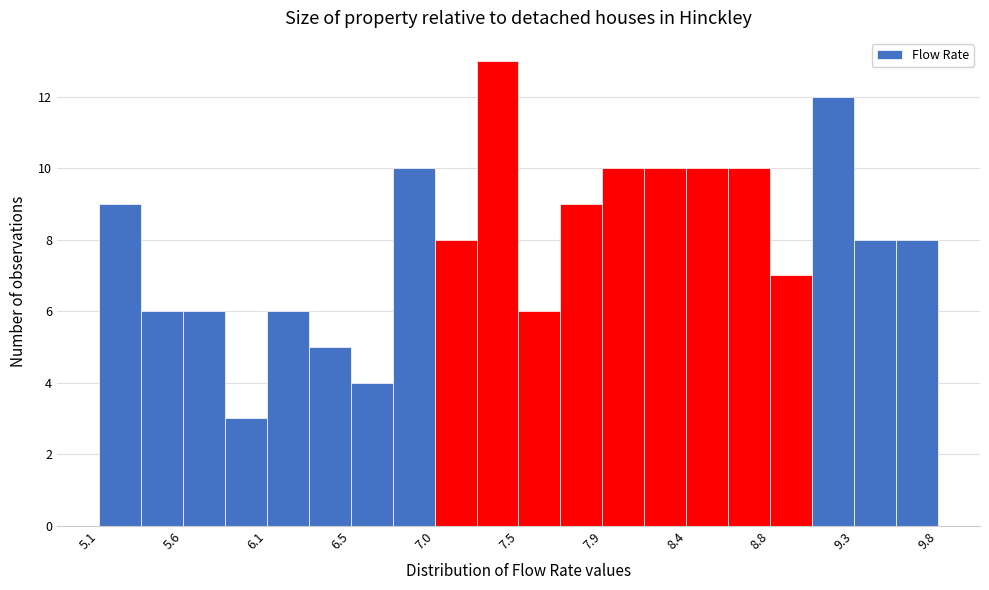

Over which range of the x-axis is the bar tallest?

7.20 to 7.45